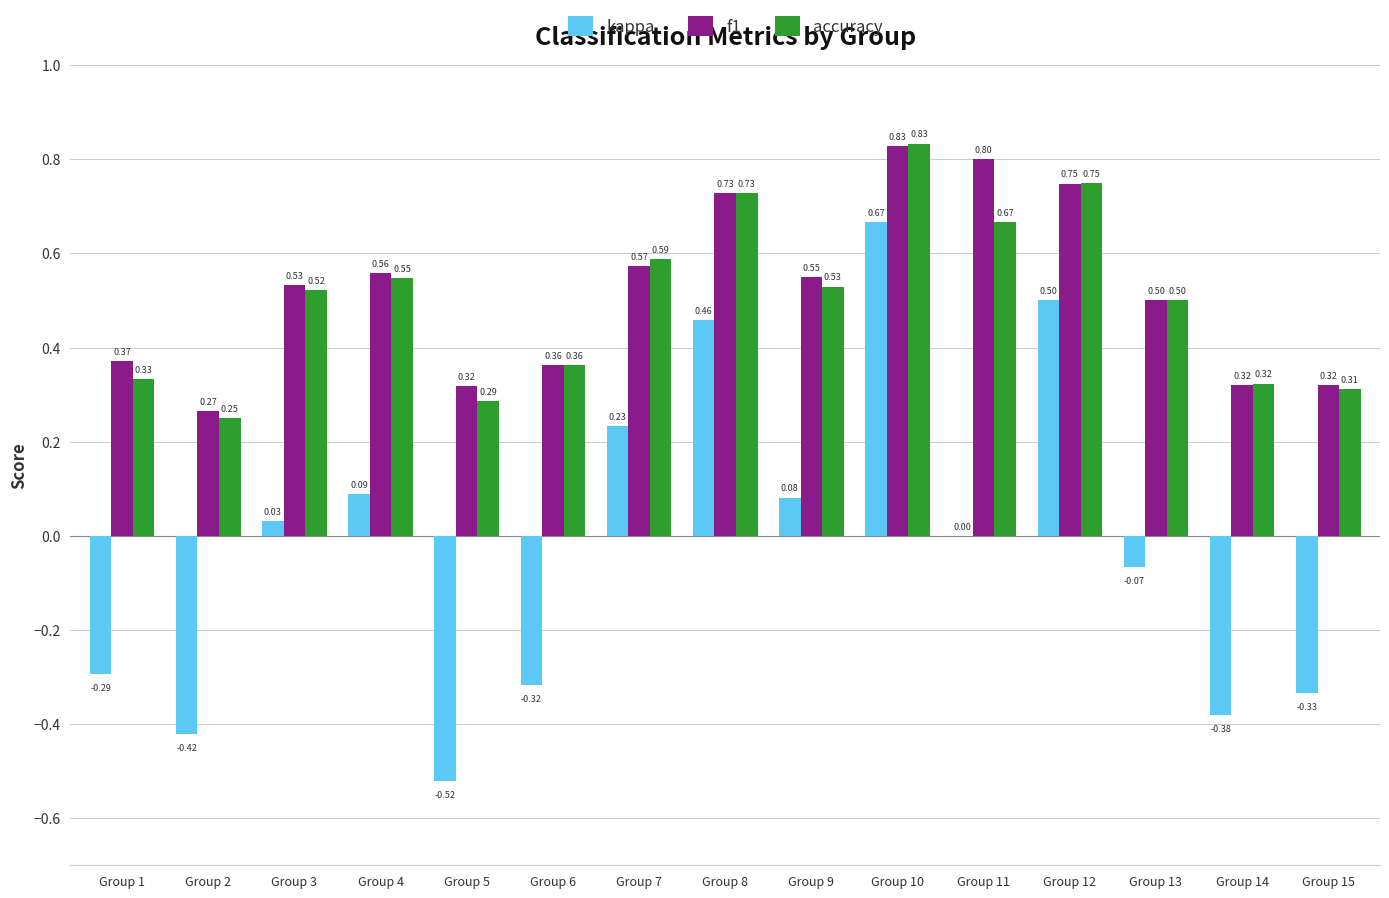

How many categories are shown in the chart?

15